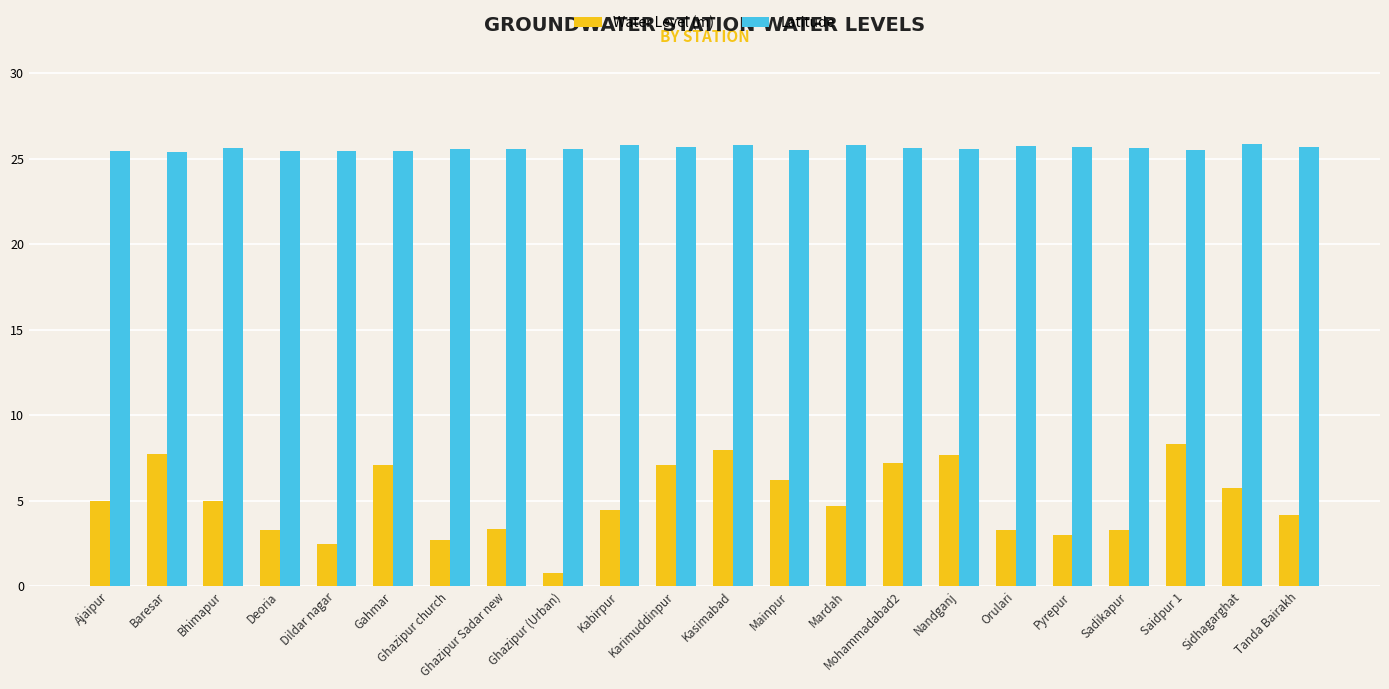

Which series changed the most between Dildar nagar and Pyrepur?

Water Level (m)